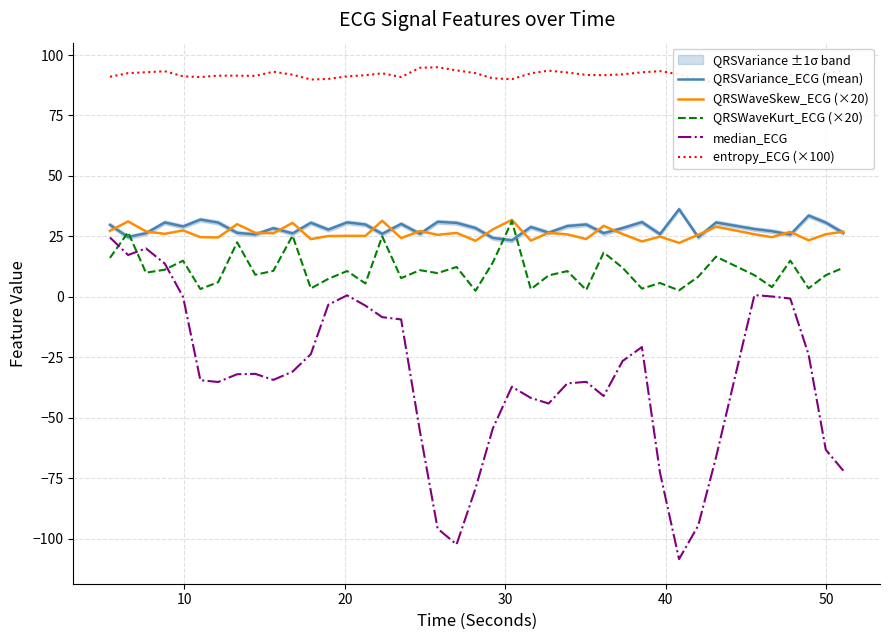

True or false: QRSWaveKurt_ECG (×20) and median_ECG intersect in this chart.

True